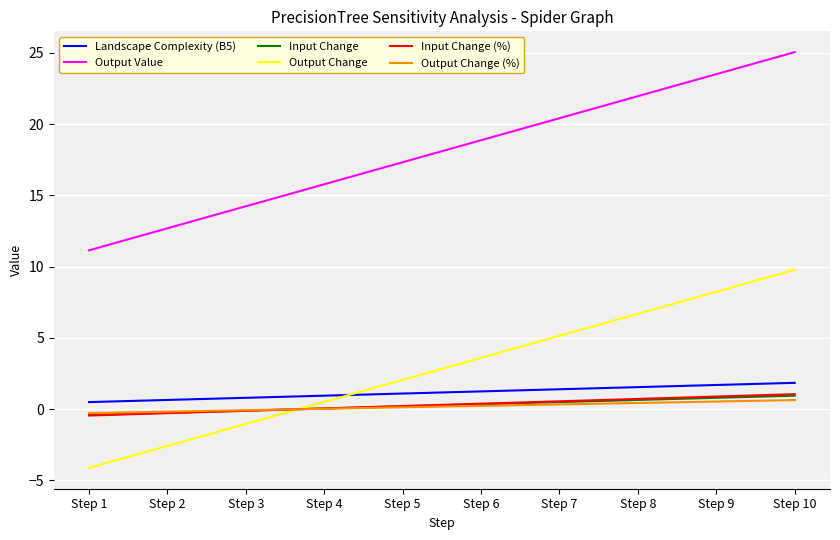

What are all the series names shown in the legend?

Landscape Complexity (B5), Output Value, Input Change, Output Change, Input Change (%), Output Change (%)